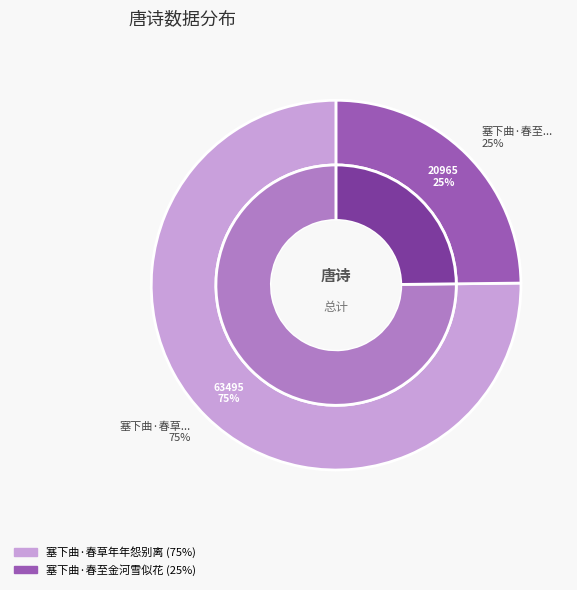

Is it true that 塞下曲·春至金河雪似花 is 25% of the pie?

True